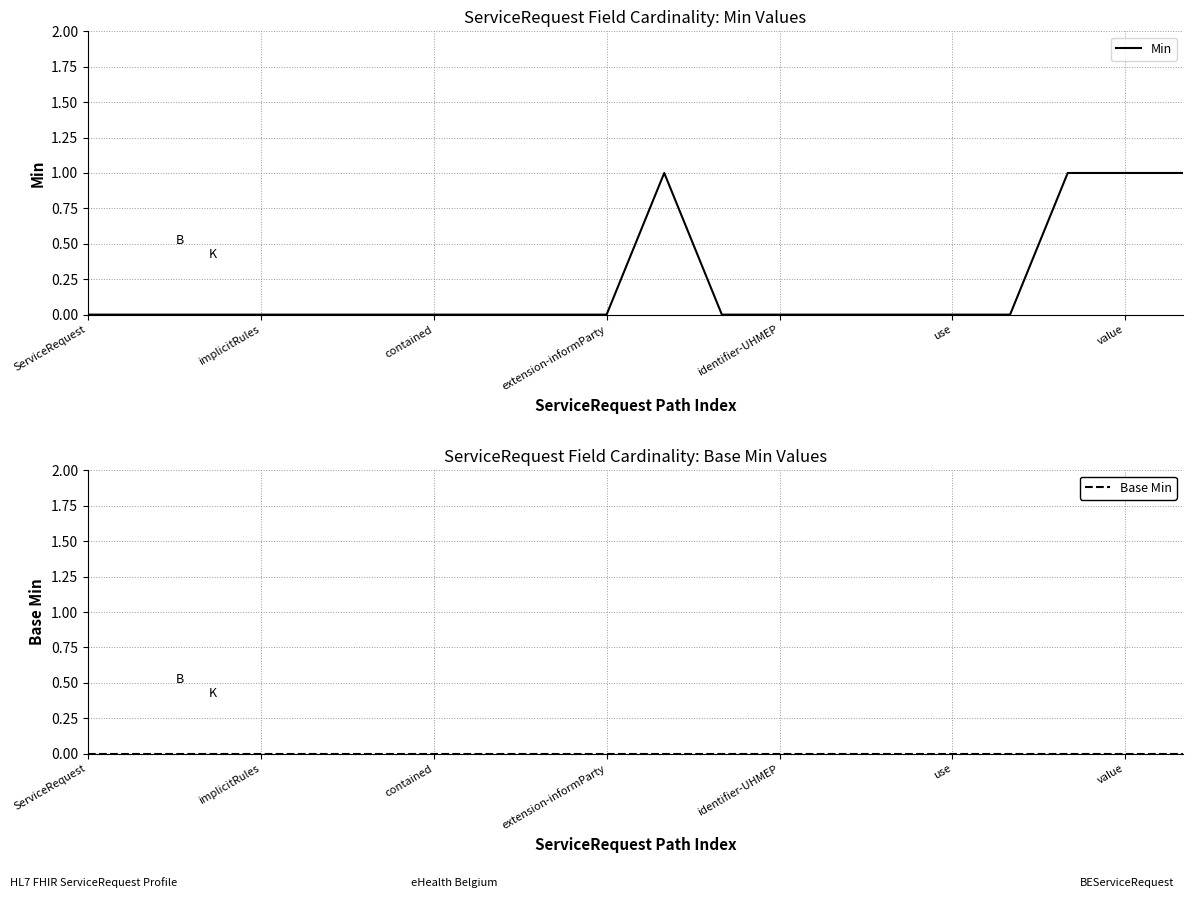

Where is the first local maximum for Min?

10